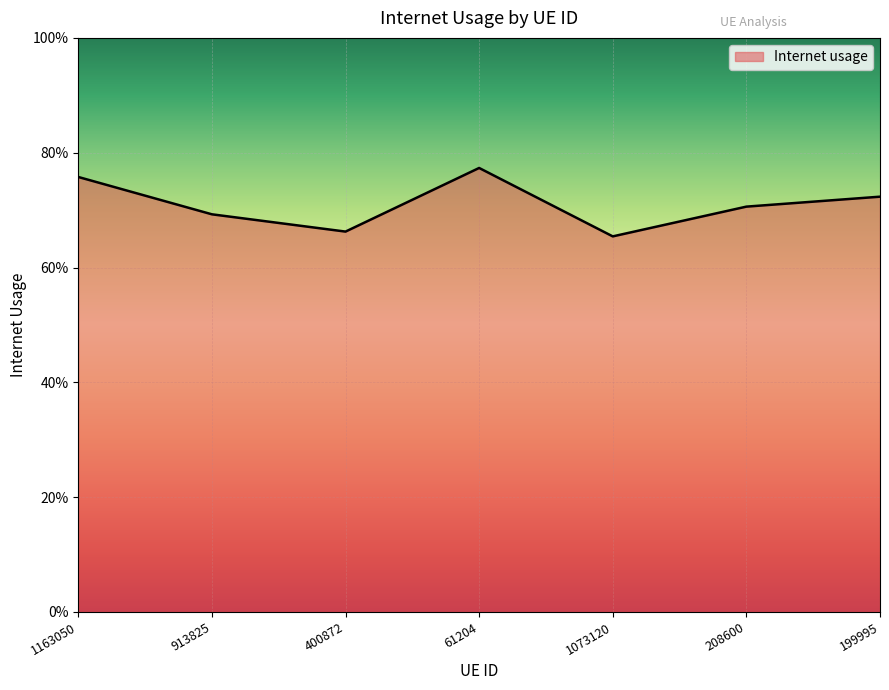

What is the sum of the values at 1163050 and 199995?

1.5